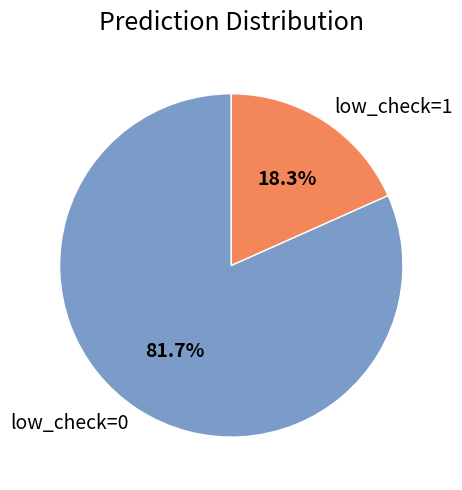

Between low_check=0 and low_check=1, which is larger?

low_check=0